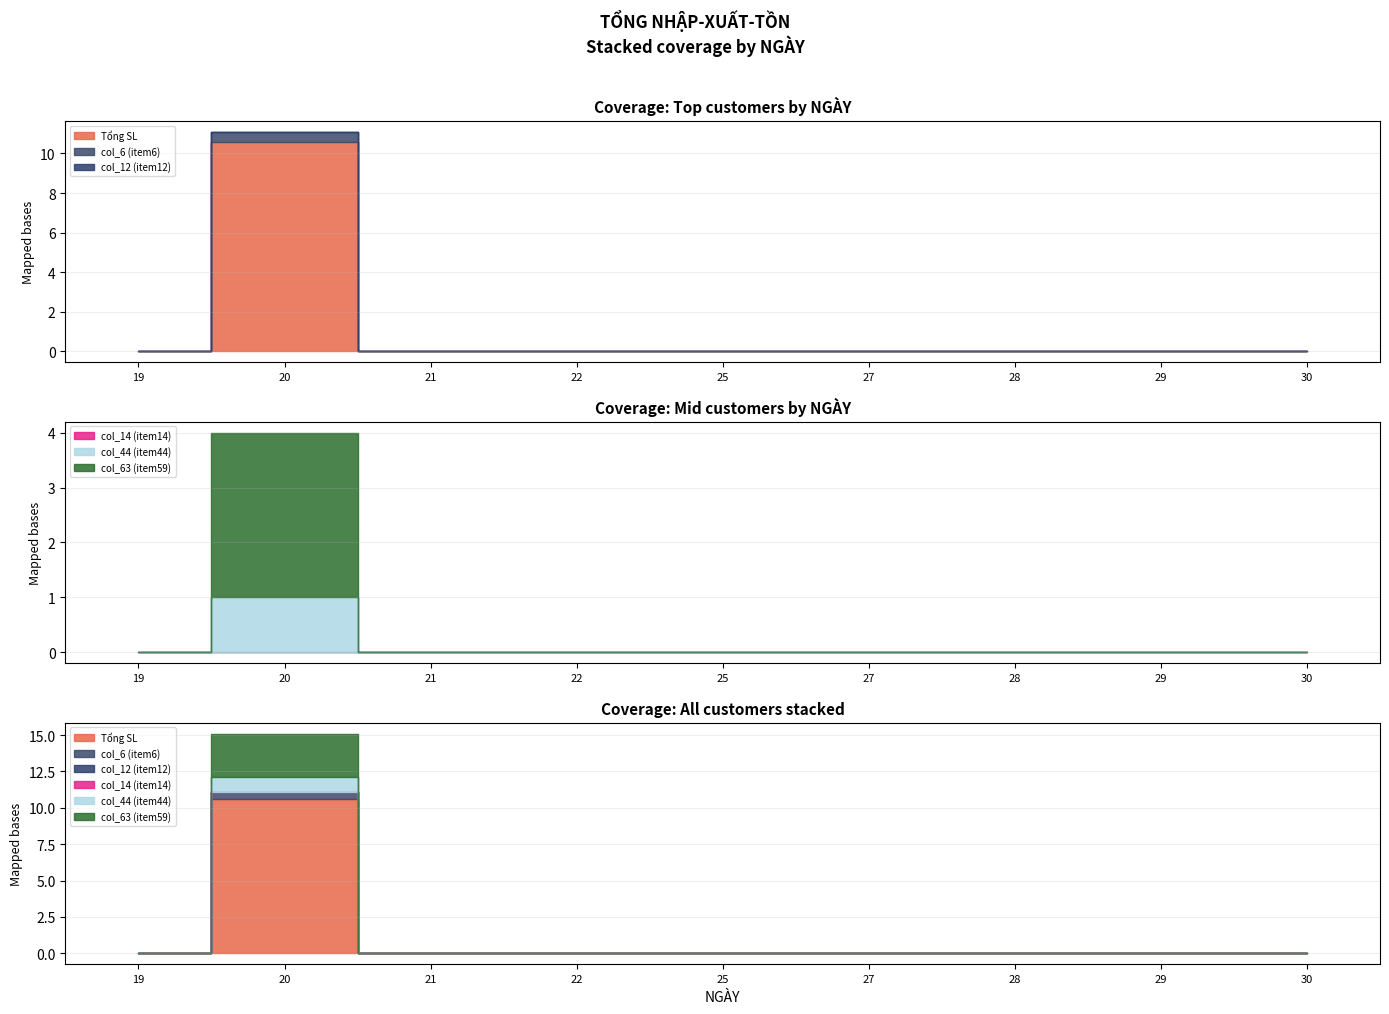

How many values in the col_44 (item44) series exceed 0?

1